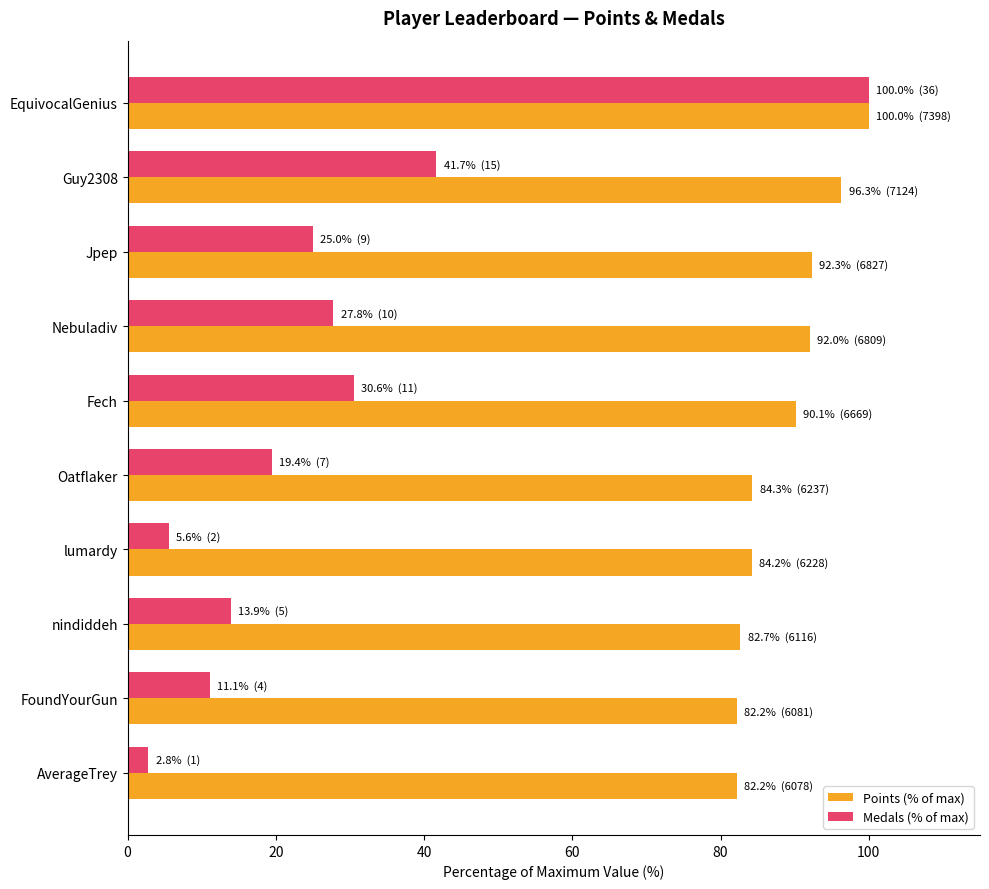

Is it true that Medals (% of max) equals 25.0 at Jpep?

True